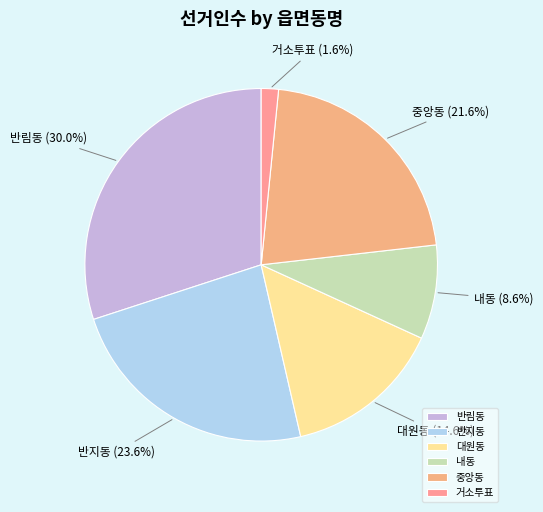

Combined, do 반지동 and 거소투표 account for over 50%?

No